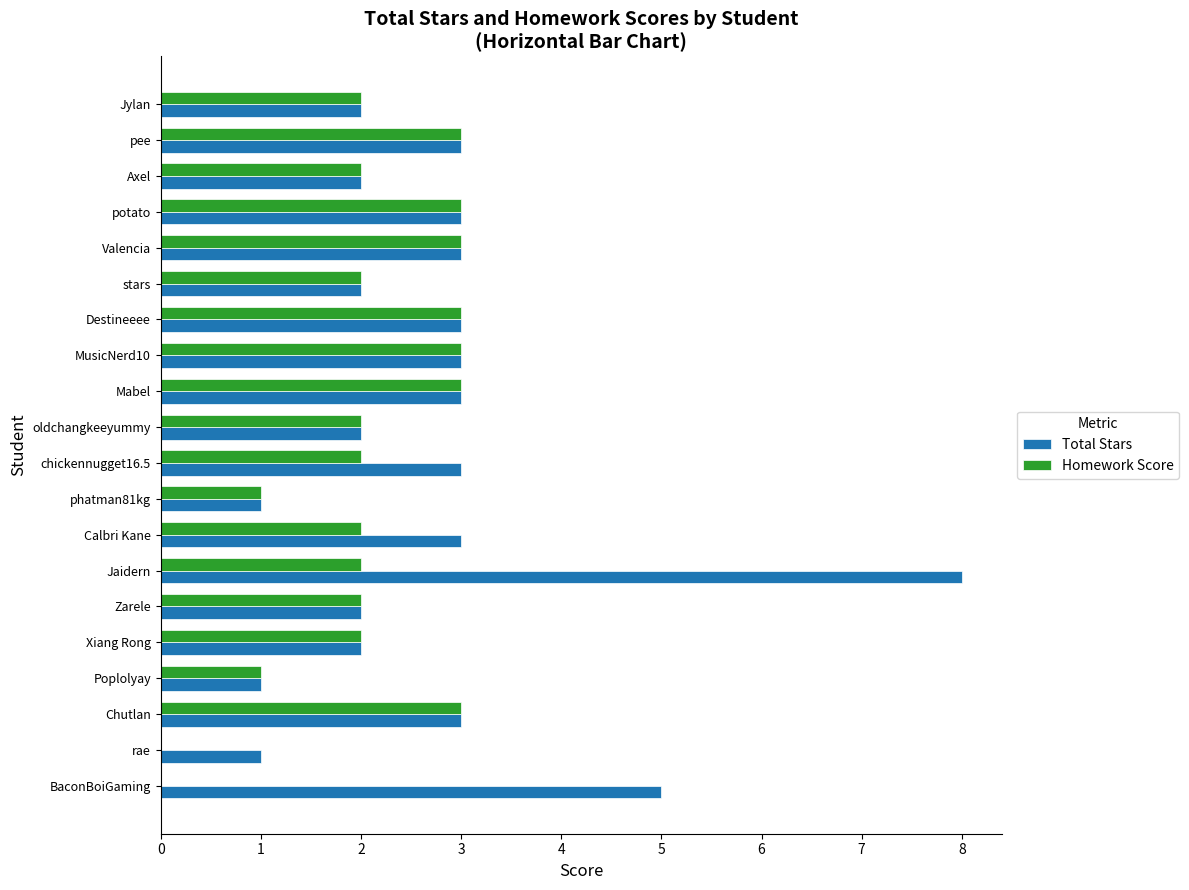

Read the Total Stars value at chickennugget16.5.

3